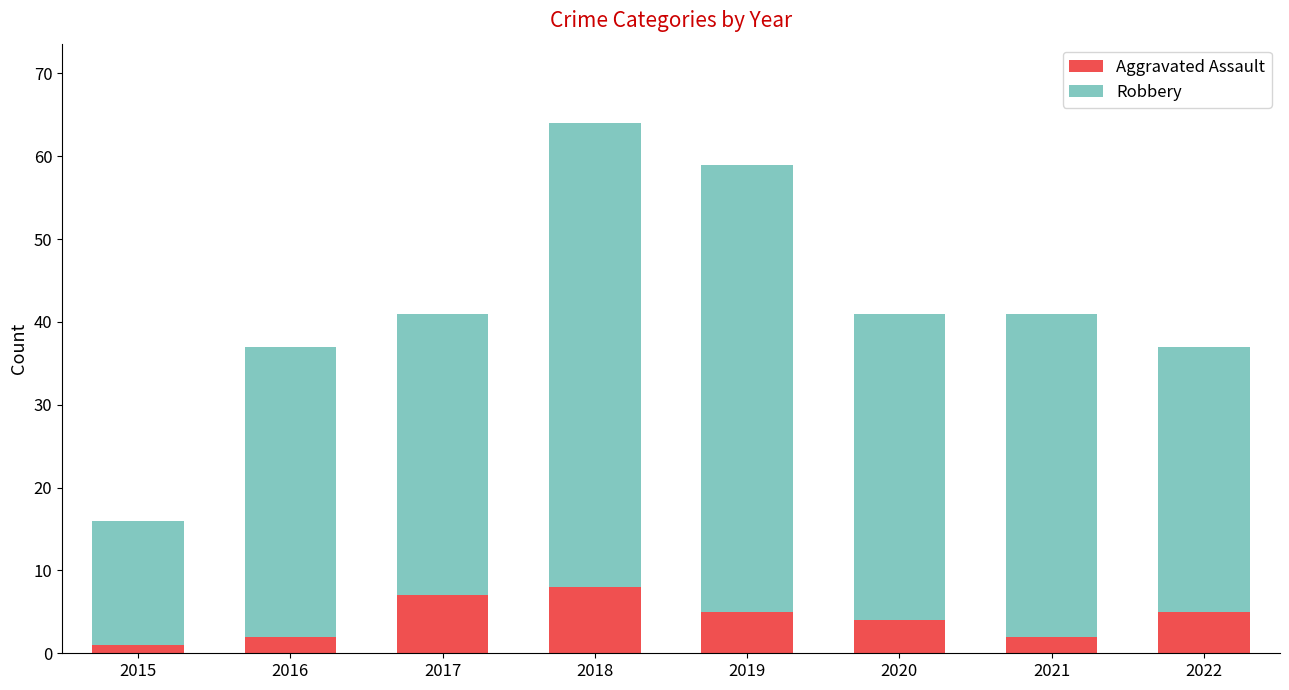

Reading right to left, list the values for the Aggravated Assault series.

5	2	4	5	8	7	2	1